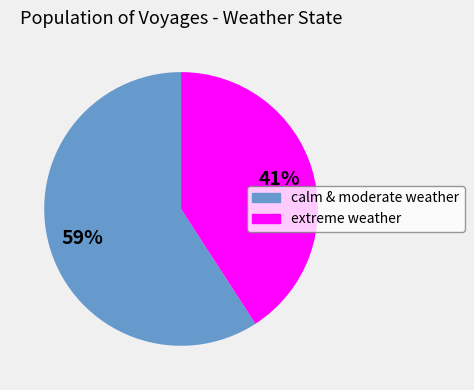

To the nearest percent, what is the difference between the largest and smallest slice percentages?

18%